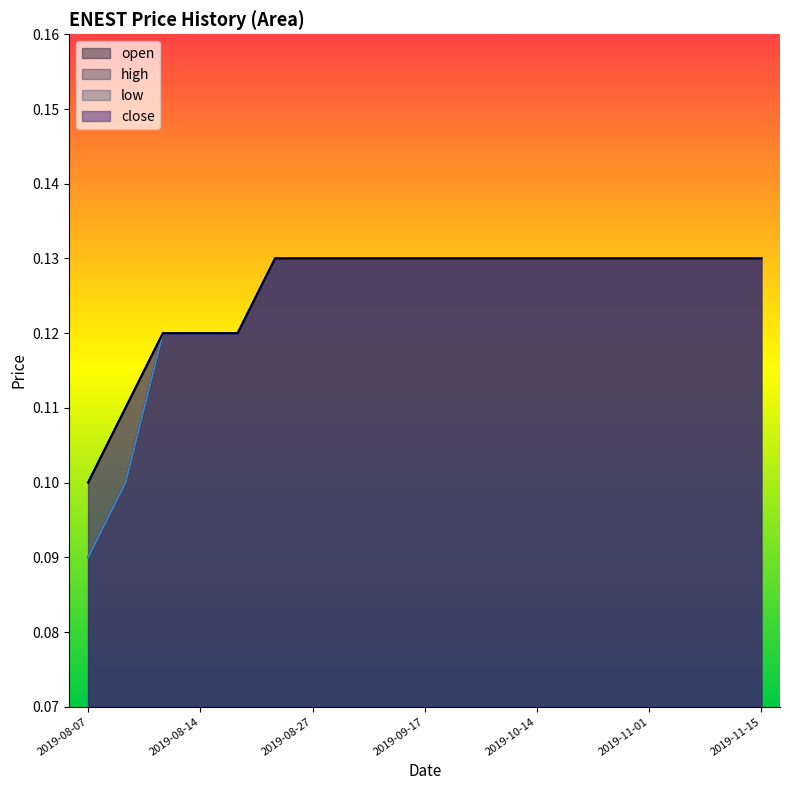

List the labels in order of high value, largest first.

2019-08-22, 2019-08-27, 2019-09-03, 2019-09-10, 2019-09-17, 2019-09-25, 2019-10-08, 2019-10-14, 2019-10-22, 2019-10-29, 2019-11-01, 2019-11-06, 2019-11-12, 2019-11-15, 2019-08-09, 2019-08-14, 2019-08-21, 2019-08-08, 2019-08-07